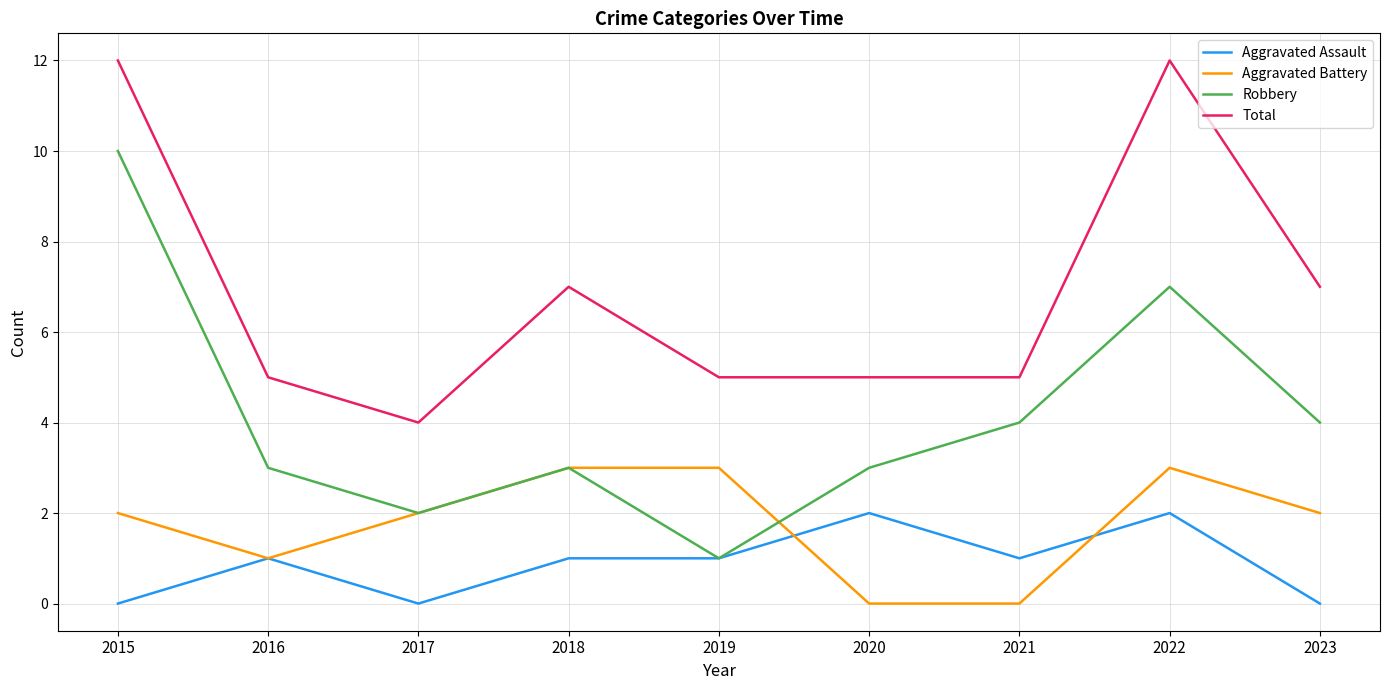

True or false: Total and Robbery intersect in this chart.

False